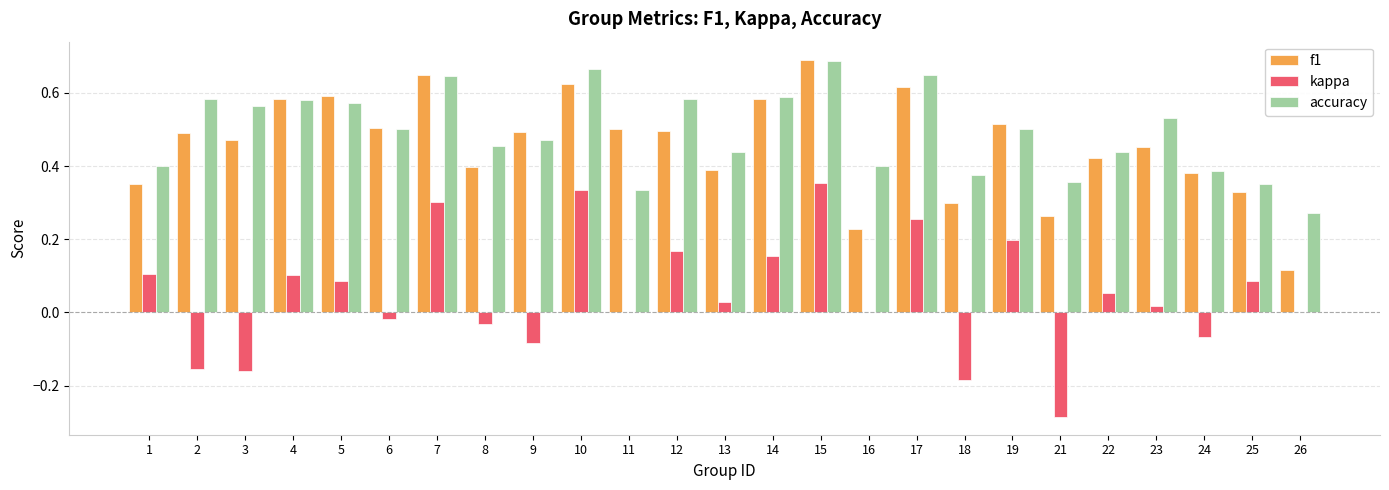

Which category has the highest value in the f1 series?

15